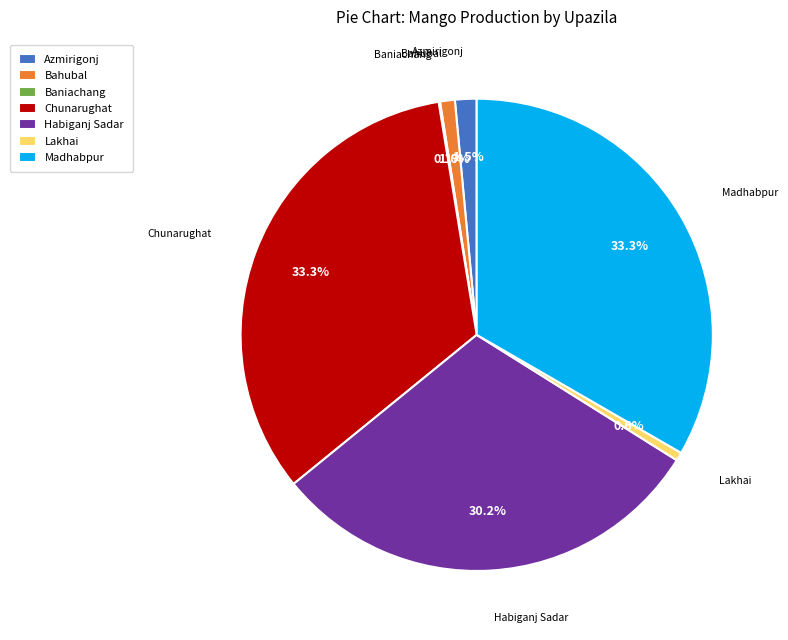

Is the sum of Madhabpur and Azmirigonj greater than half?

No